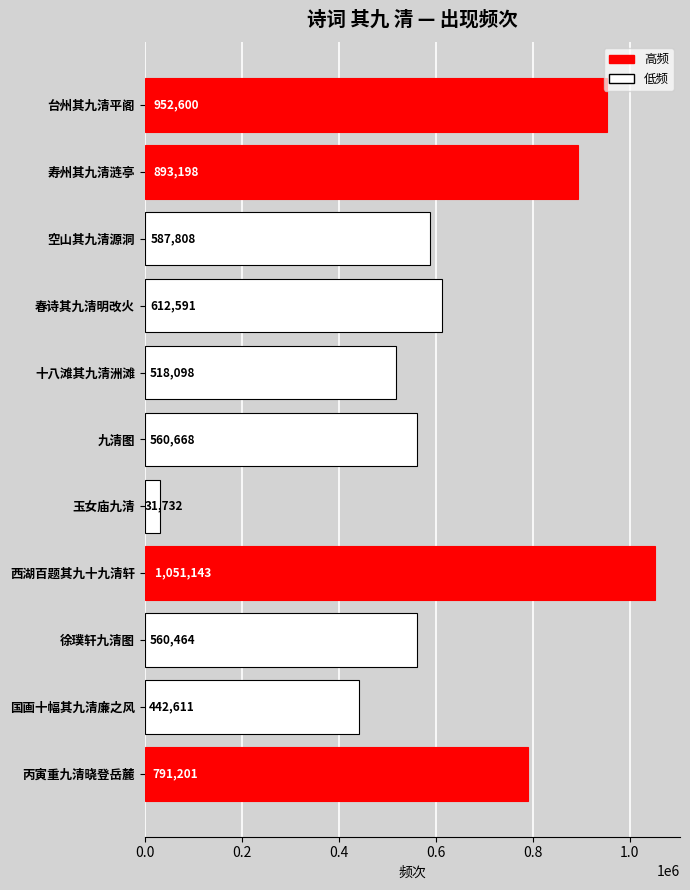

Is it true that the value at 寿州其九清涟亭 is 207679?

False